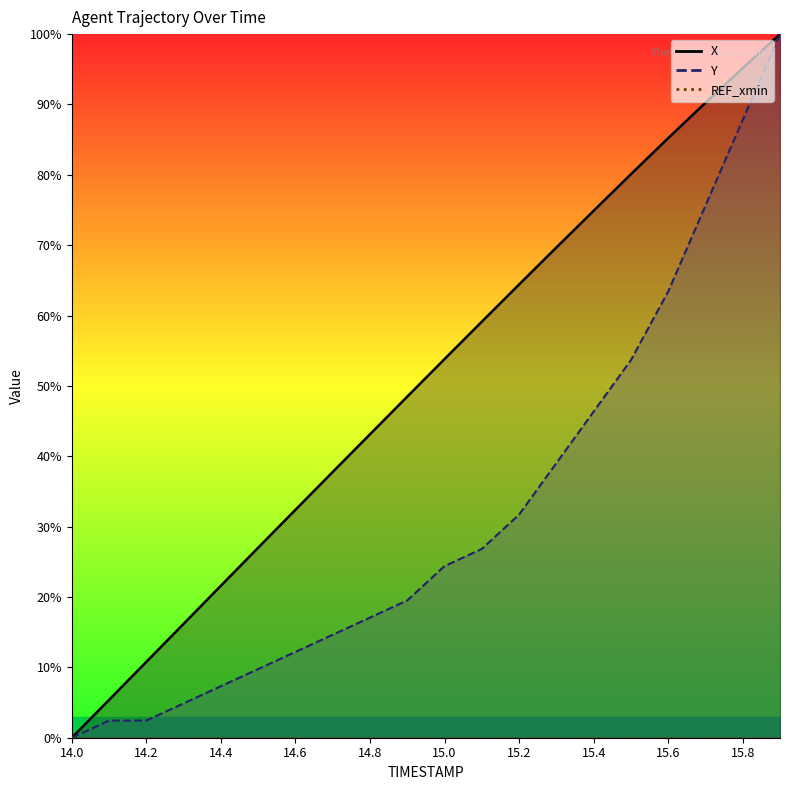

True or false: X has more than 0 interior local peaks.

False